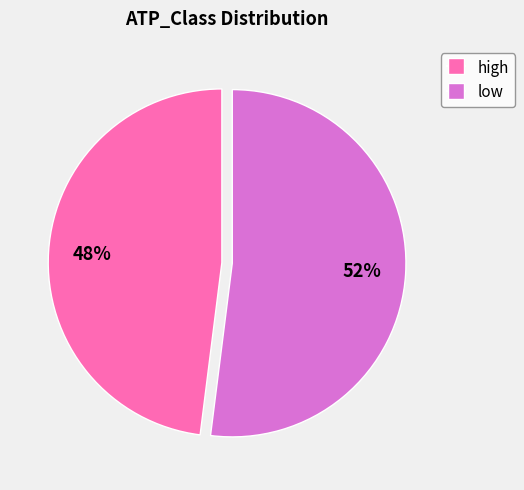

To the nearest percent, what is the combined percentage of high and low?

100%